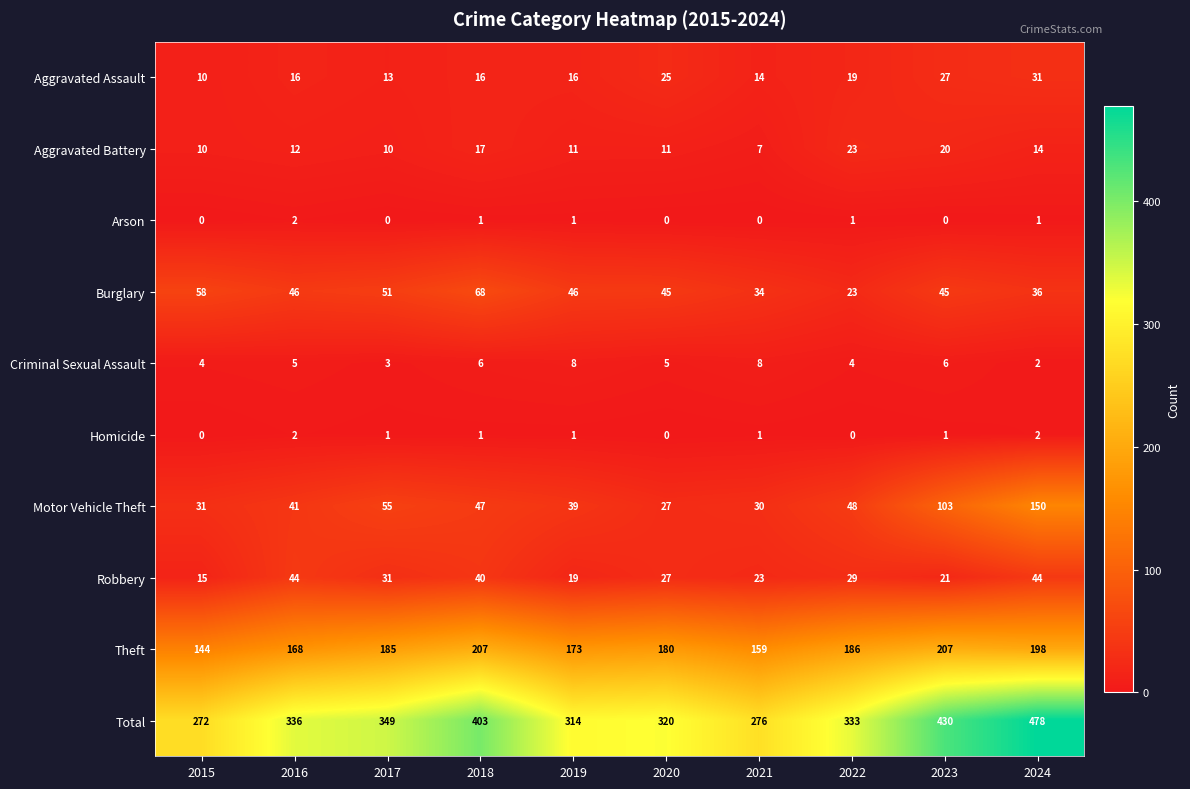

Read the Aggravated Assault value at 2020, to the nearest 5.

25